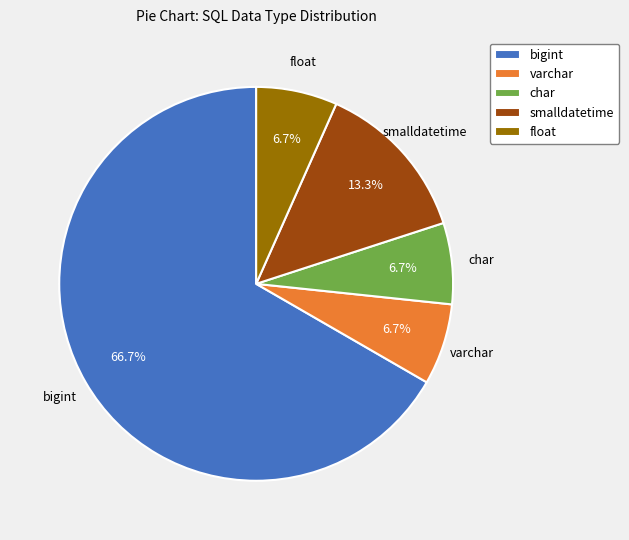

What is the largest slice in the pie chart?

bigint